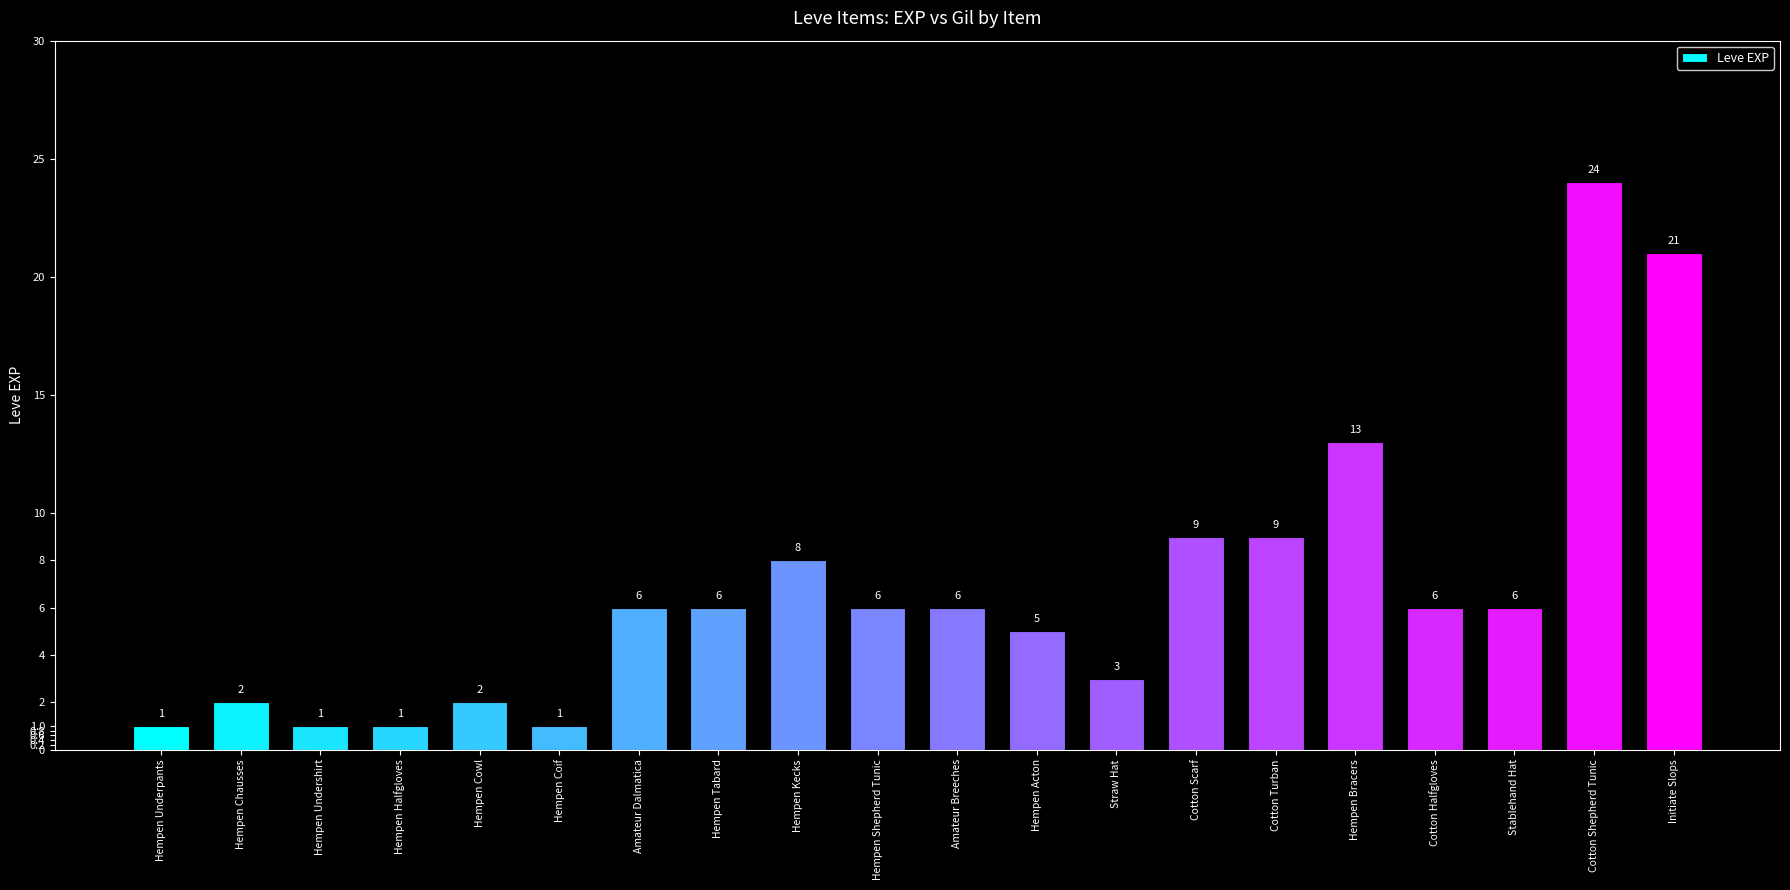

What is the label of the 7th bar from the left?

Amateur Dalmatica